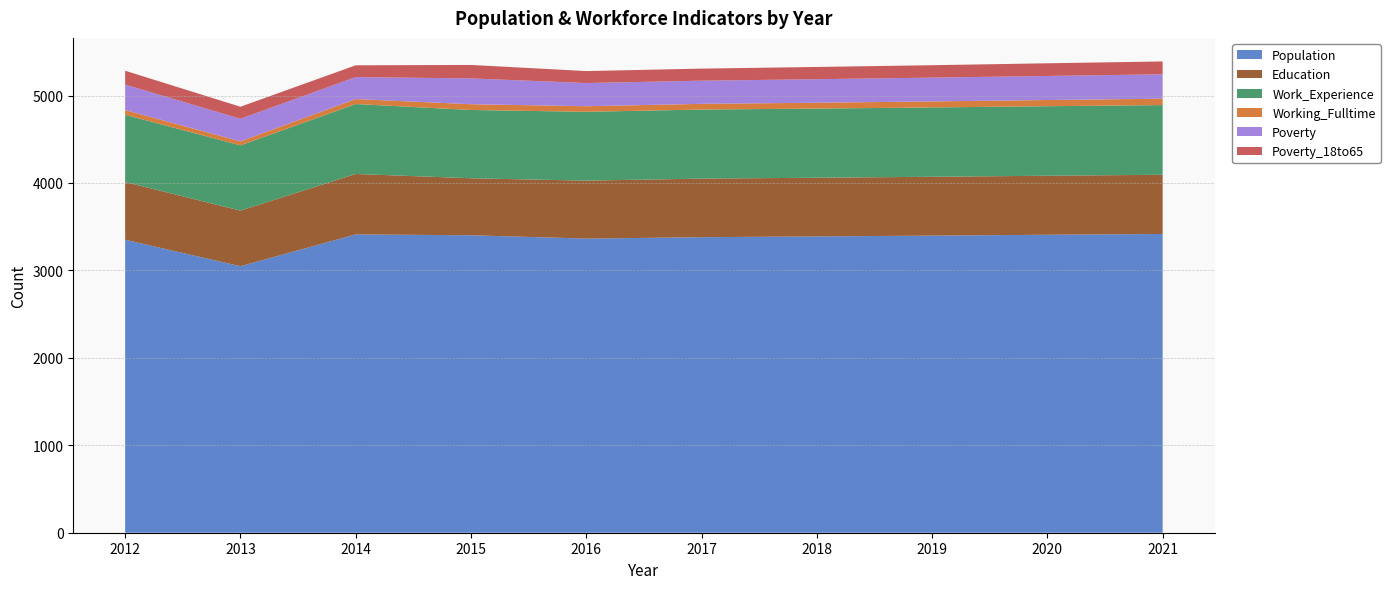

Reading left to right, list all the values displayed in this chart.

Population: 3351	3048	3412	3402	3364	3380	3389	3398	3408	3417
Education: 660	636	691	652	663	670	671	673	675	677
Work_Experience: 769	746	800	781	787	790	791	793	795	797
Working_Fulltime: 54	46	57	66	64	65	67	69	71	73
Poverty: 291	258	251	295	265	265	269	272	275	279
Poverty_18to65: 159	138	135	154	137	138	140	142	145	147